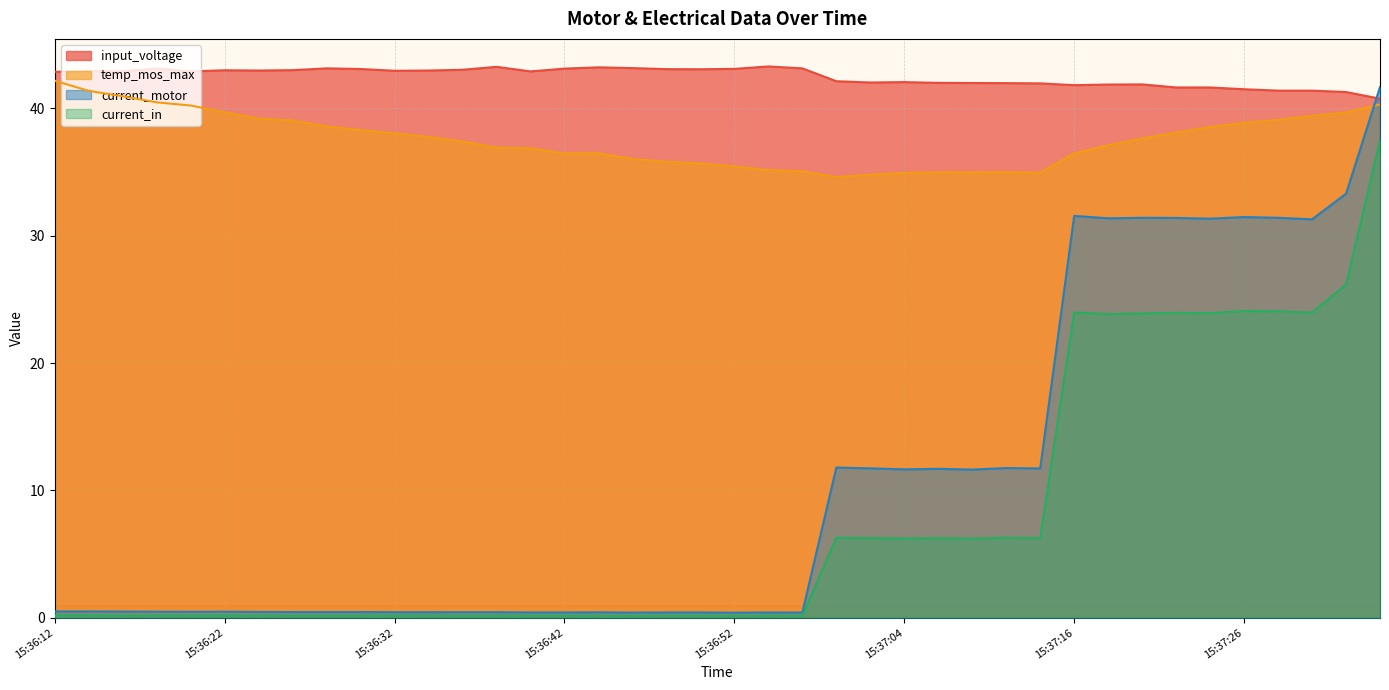

At which category does current_in reach its first local valley?

15:36:46